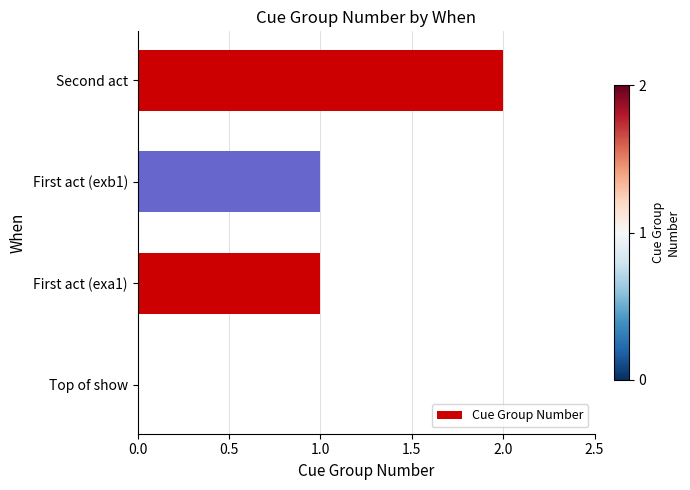

Which label corresponds to the largest value in the chart?

Second act